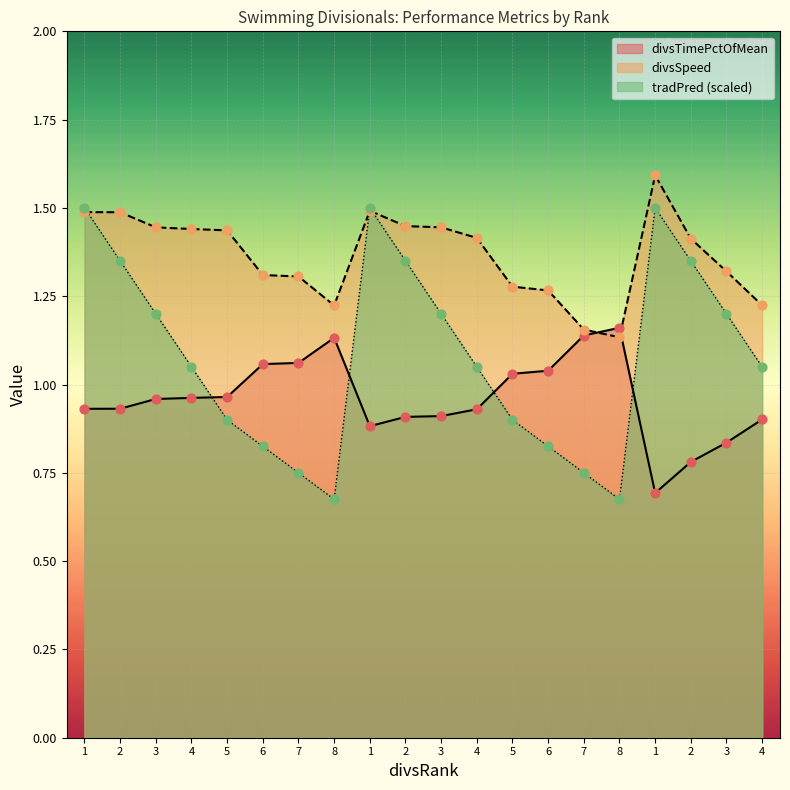

Which series contains the highest Y value?

divsSpeed